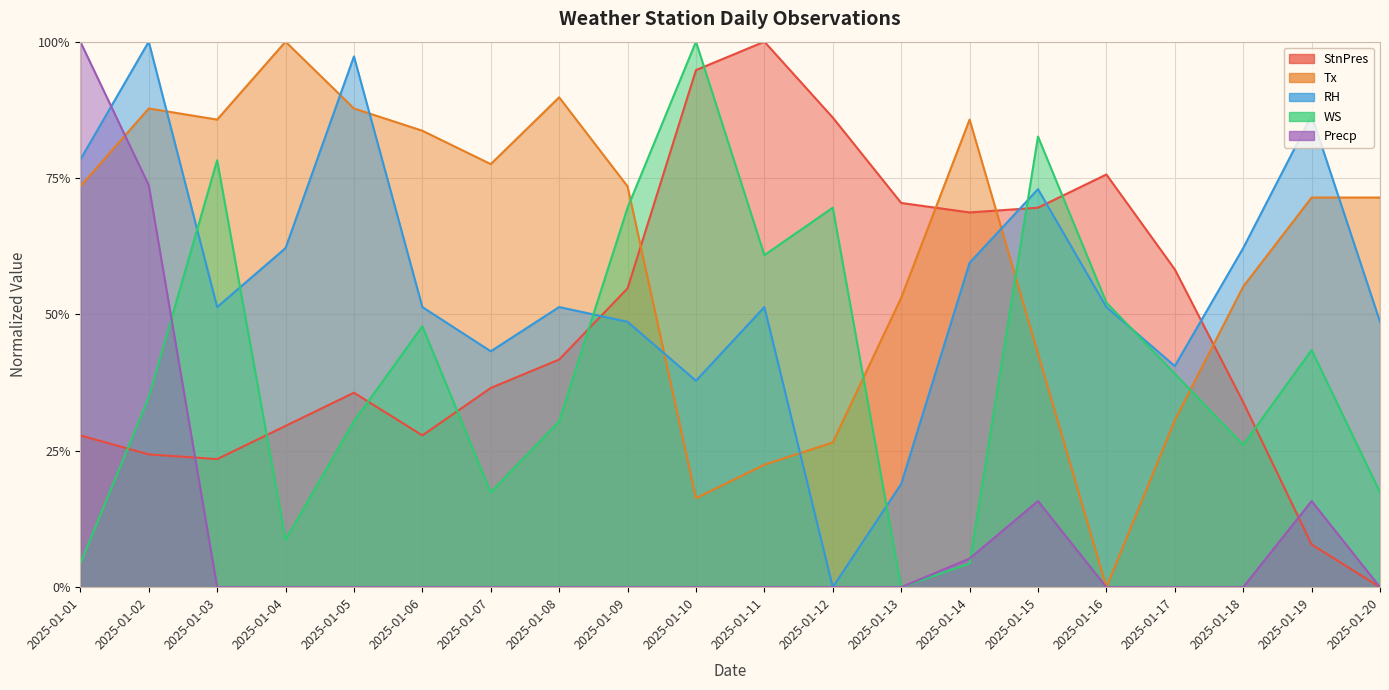

Where does the StnPres series first go above 41?

2025-01-08